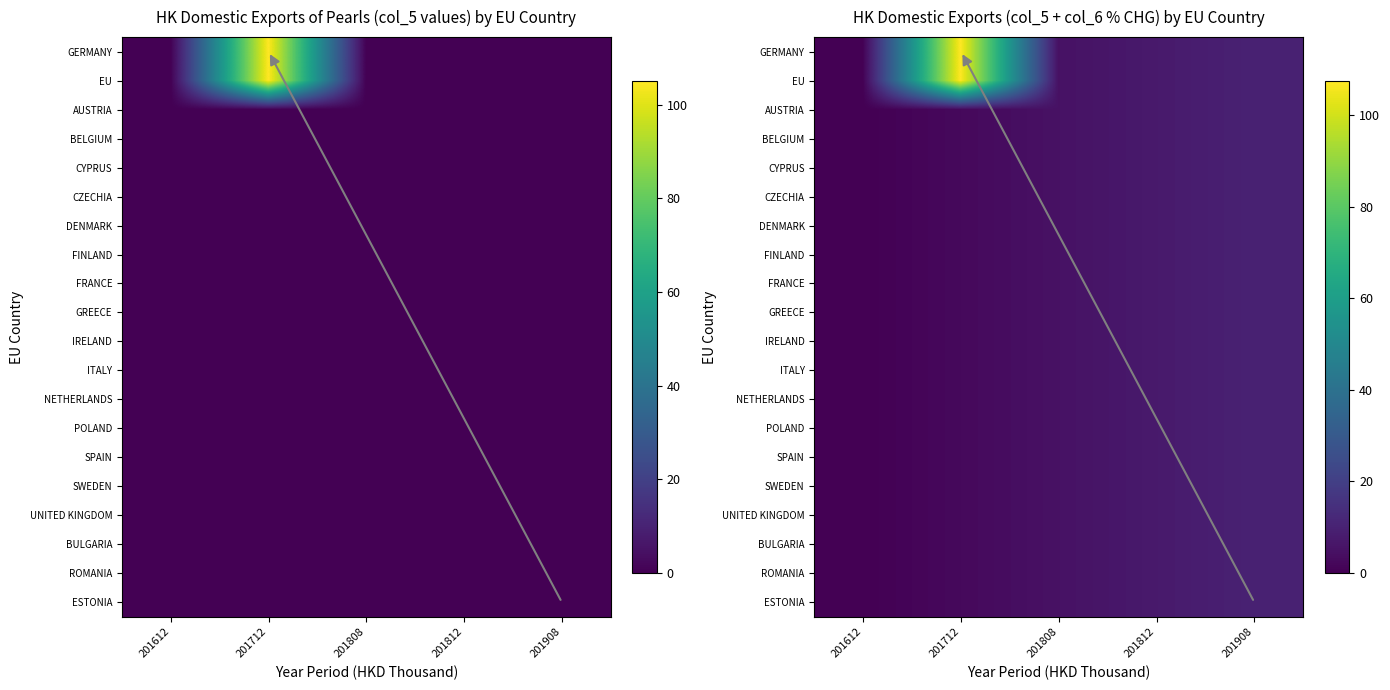

The UNITED KINGDOM series shows 1.6 at 201712. True or false?

False